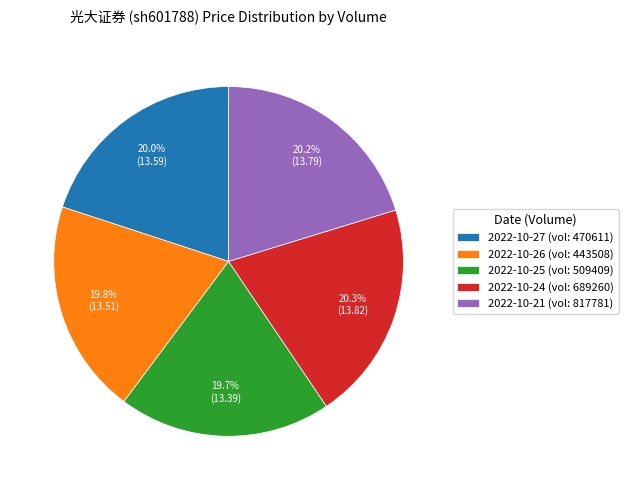

To the nearest percent, what is the average slice percentage?

20%